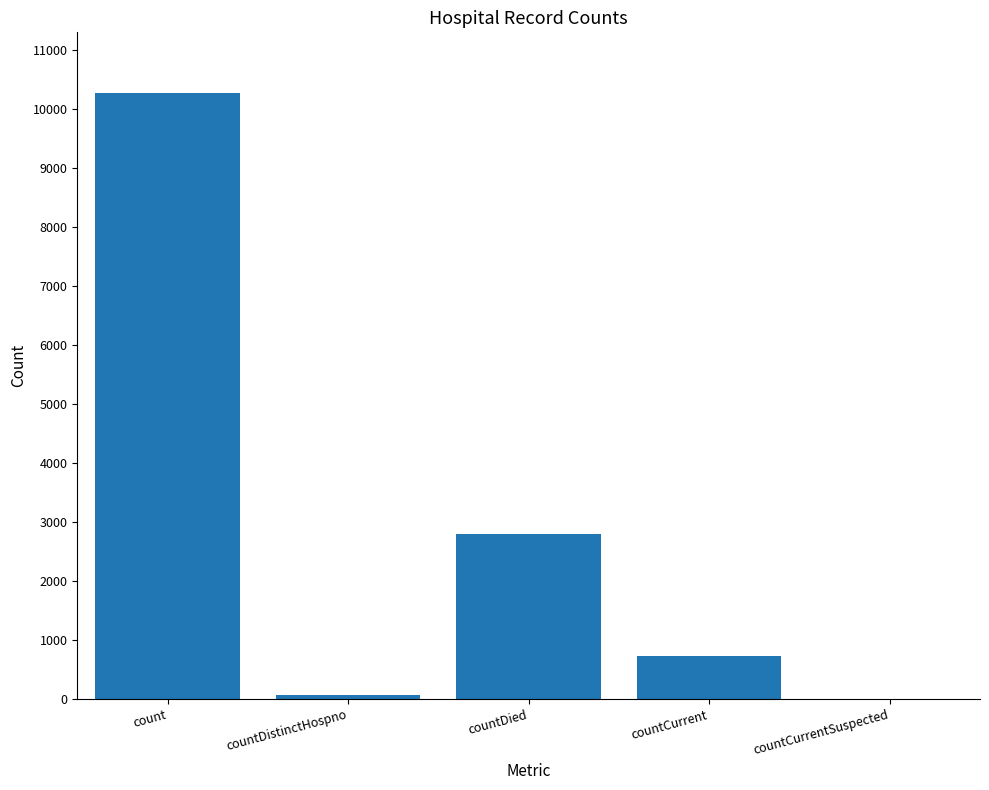

At which category does the chart reach its peak across all series?

count